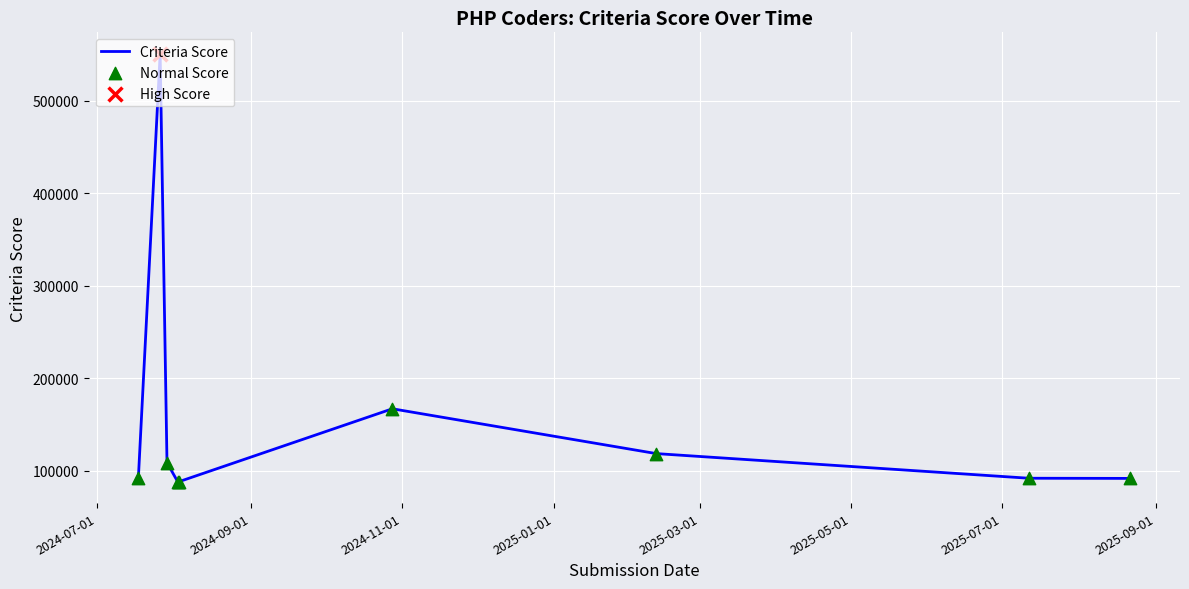

What is the minimum value shown in the chart?

87904